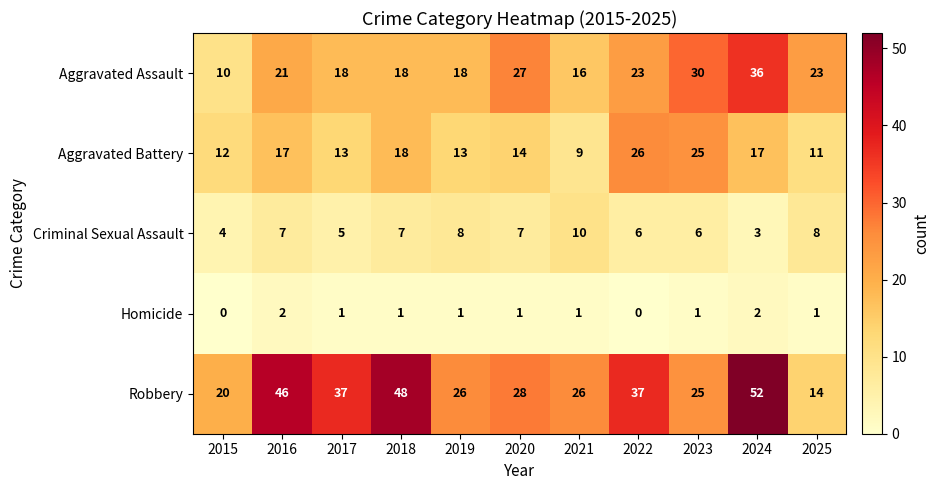

How many Criminal Sexual Assault values are between 5 and 8?

8